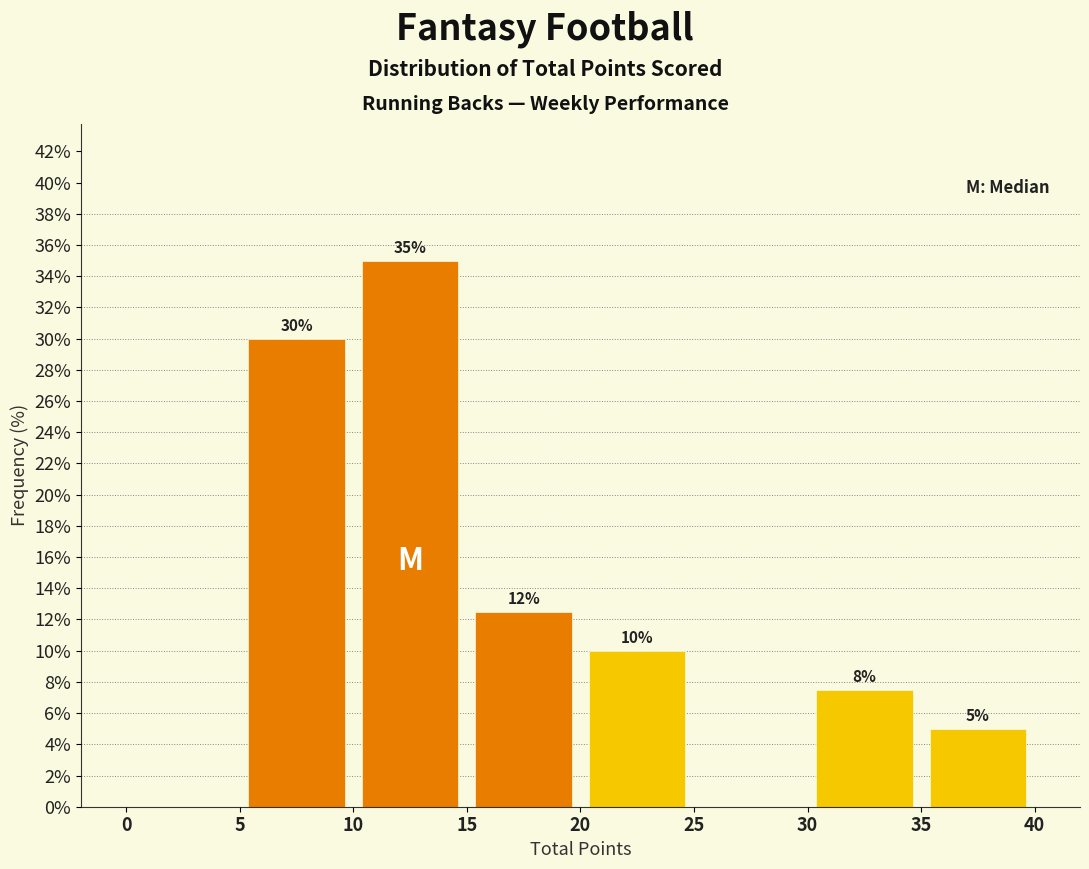

Over which range of the x-axis is the bar tallest?

10 to 15